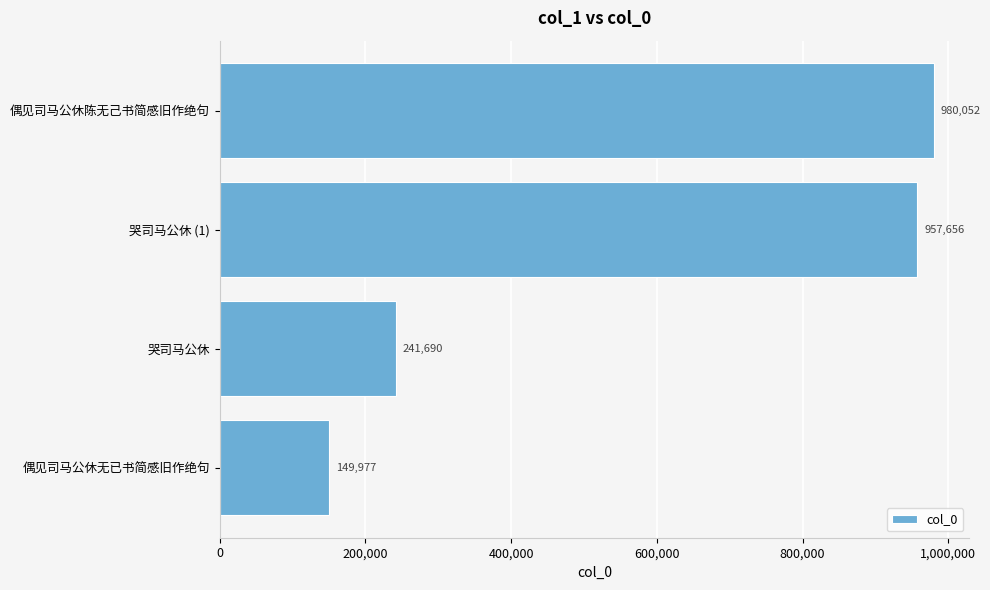

What is the average value?

582344